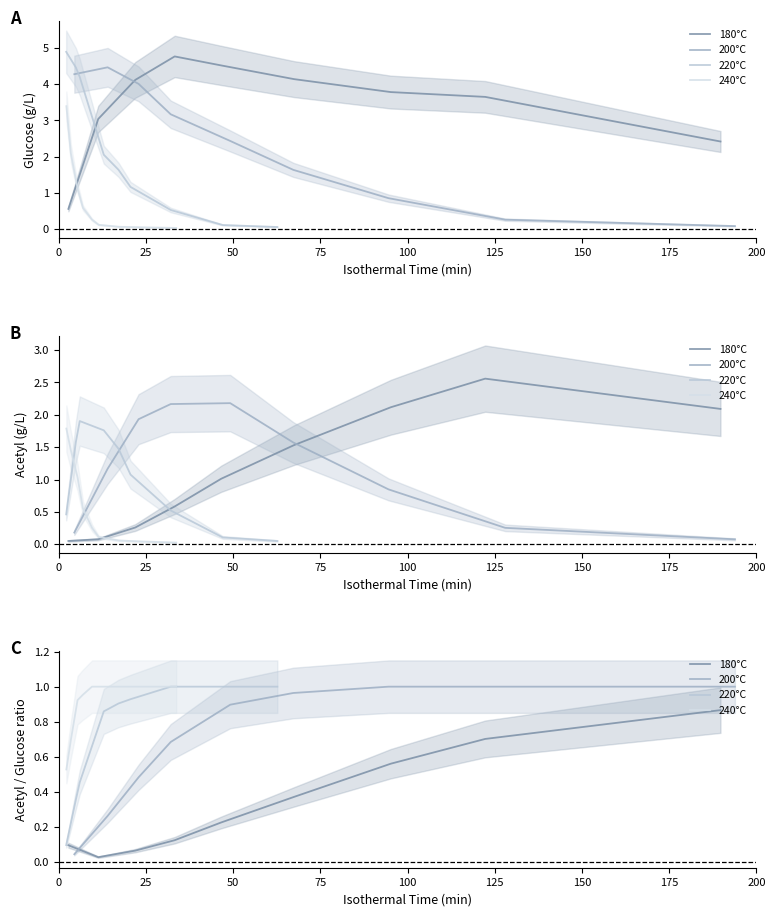

What is the value of the 240°C point at the 2nd from the left?

0.7